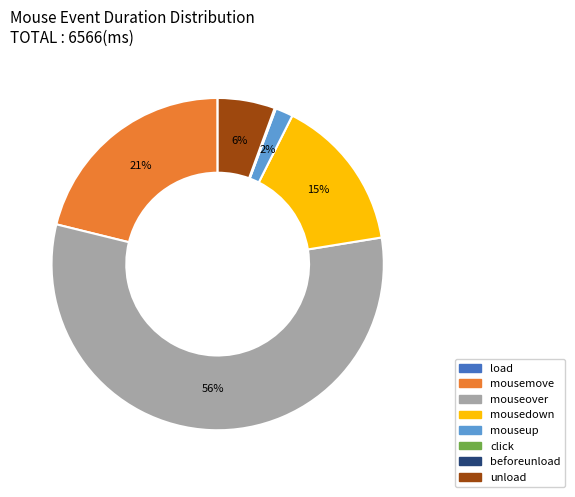

To the nearest percent, what is the average slice percentage?

12%